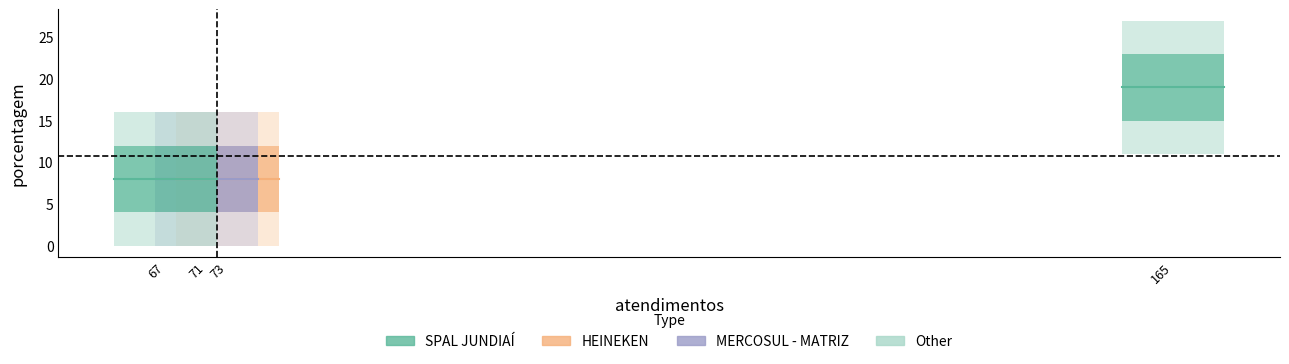

What is the sum of all values?

43